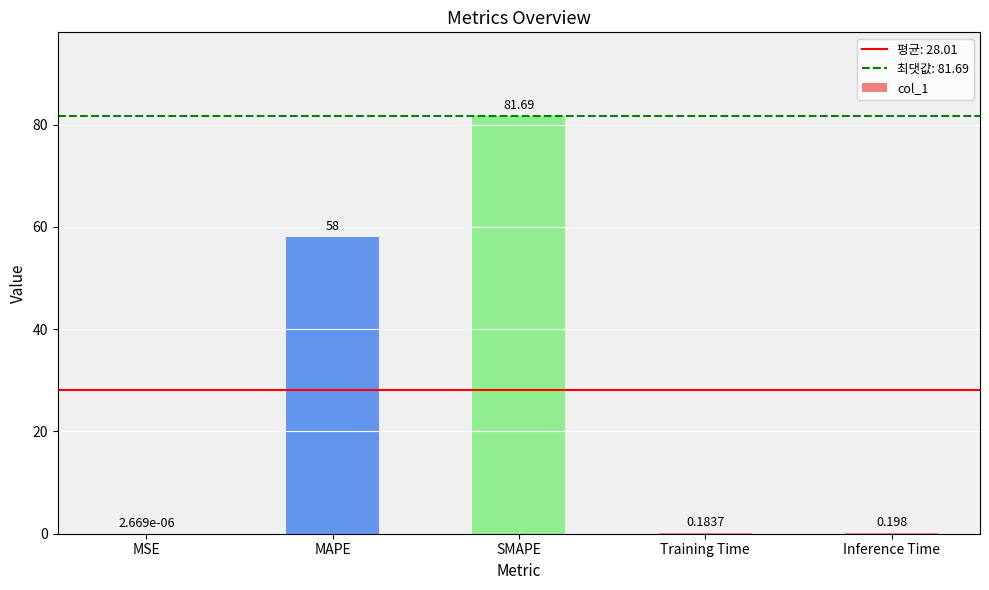

What is the sum of the values at SMAPE and Training Time?

81.9